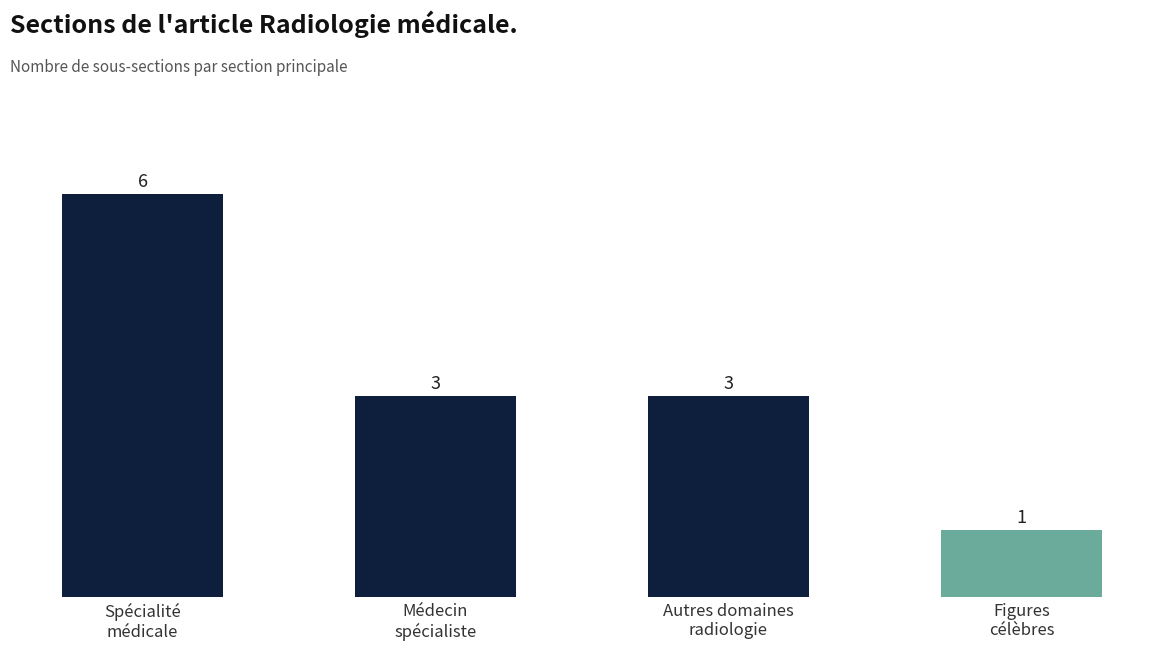

How many data points are less than 3?

1